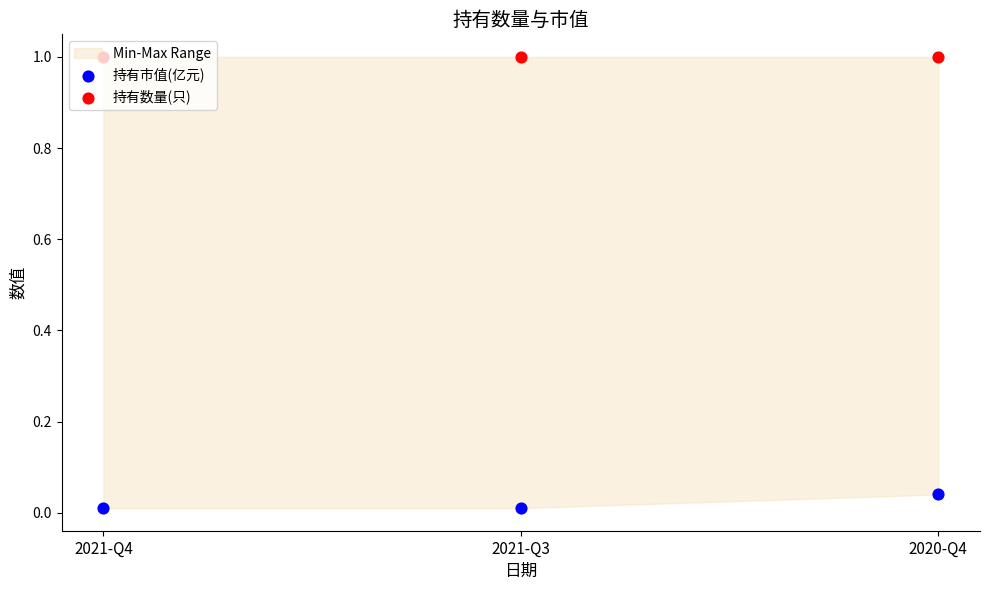

Which series has the widest spread of Y values?

持有市值(亿元)